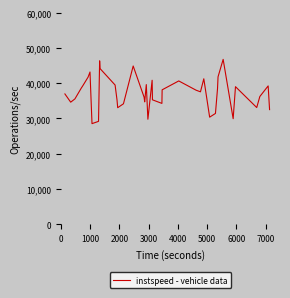

What is the difference between the maximum and minimum values?

18202.0